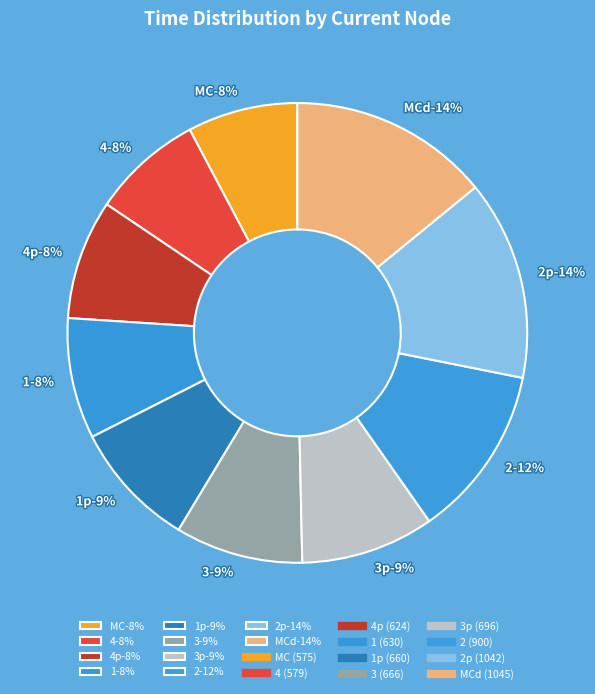

Between 1 and 3, which is larger?

3